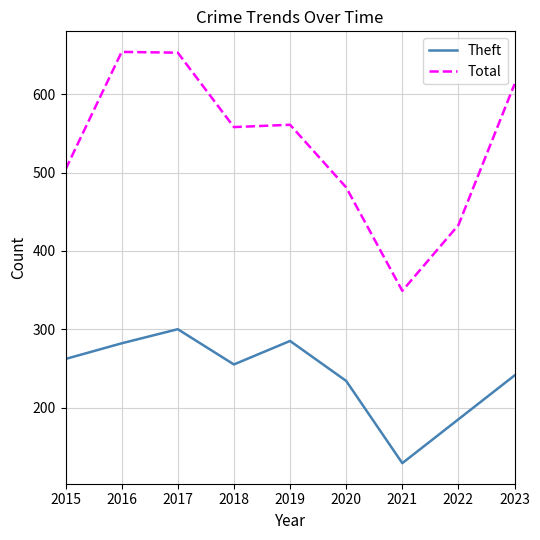

Where is the first local minimum for Theft?

2018